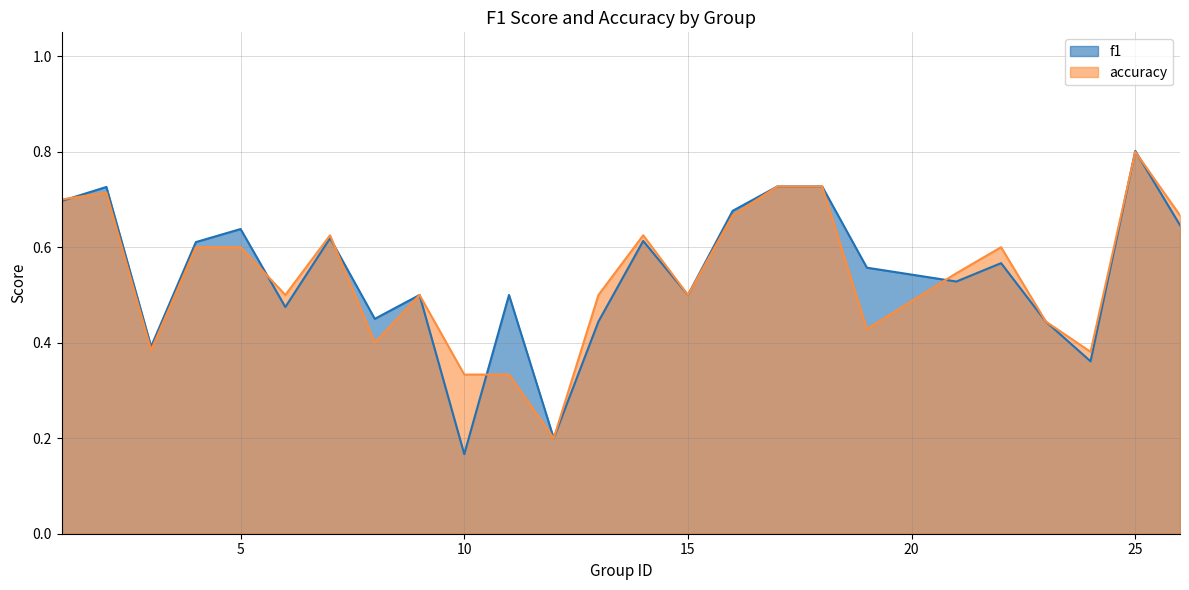

Reading left to right, list all the values displayed in this chart.

f1: 1=0.7	2=0.7	3=0.4	4=0.6	5=0.6	6=0.5	7=0.6	8=0.5	9=0.5	10=0.2	11=0.5	12=0.2	13=0.4	14=0.6	15=0.5	16=0.7	17=0.7	18=0.7	19=0.6	21=0.5	22=0.6	23=0.4	24=0.4	25=0.8	26=0.6
accuracy: 1=0.7	2=0.7	3=0.4	4=0.6	5=0.6	6=0.5	7=0.6	8=0.4	9=0.5	10=0.3	11=0.3	12=0.2	13=0.5	14=0.6	15=0.5	16=0.7	17=0.7	18=0.7	19=0.4	21=0.5	22=0.6	23=0.4	24=0.4	25=0.8	26=0.7